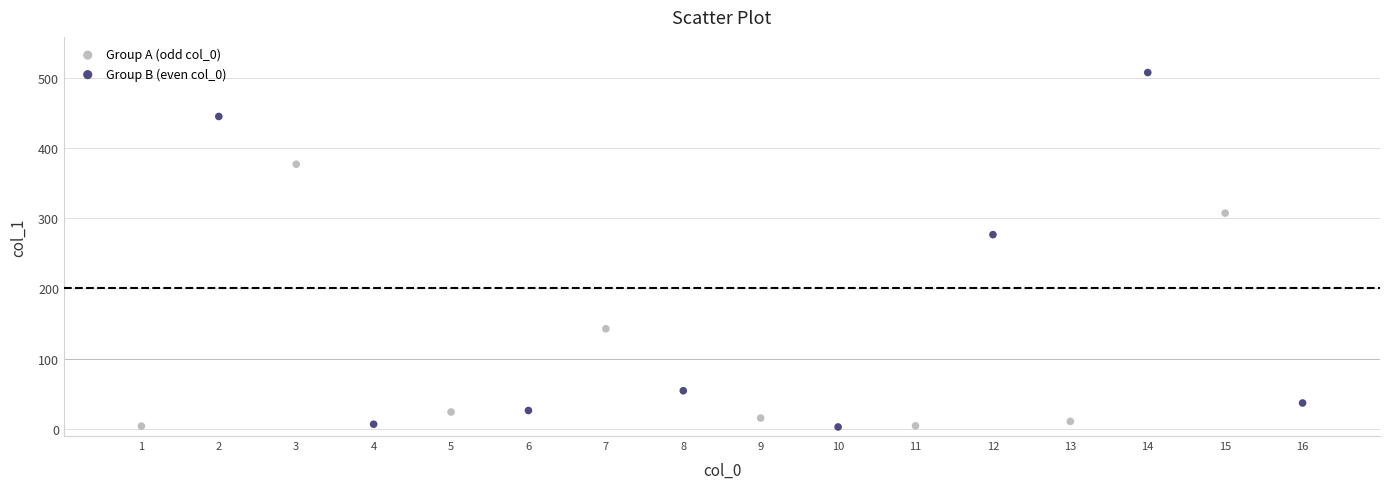

Which series has the widest spread of Y values?

Group B (even col_0)